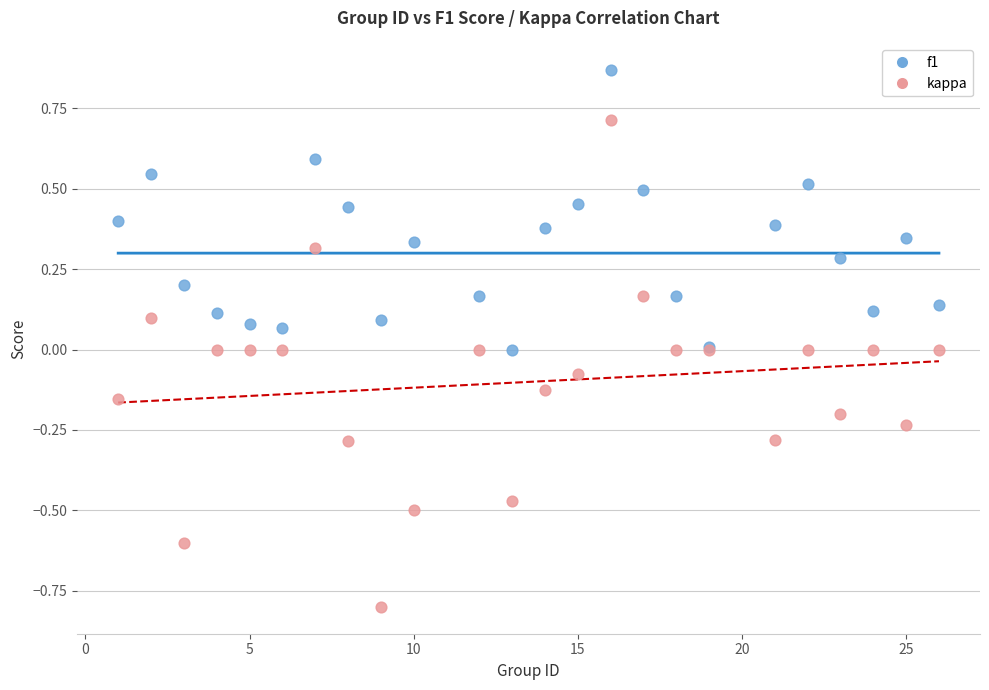

Which series contains the lowest Y value?

kappa